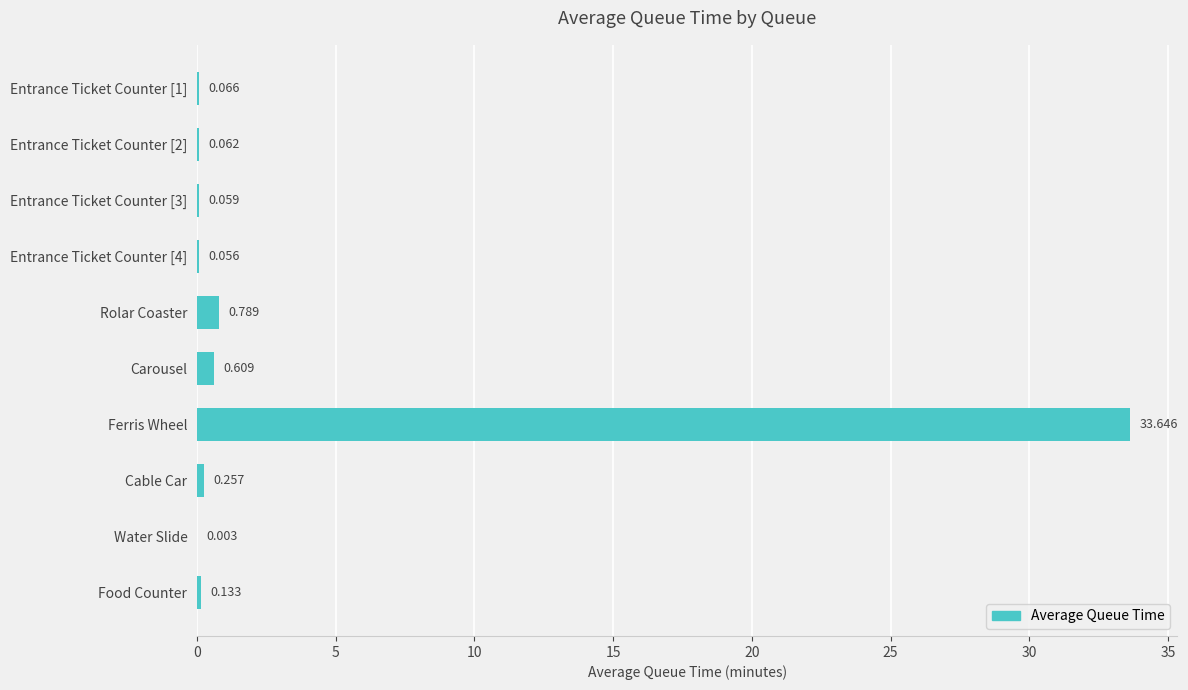

What is the sum of all values?

35.7